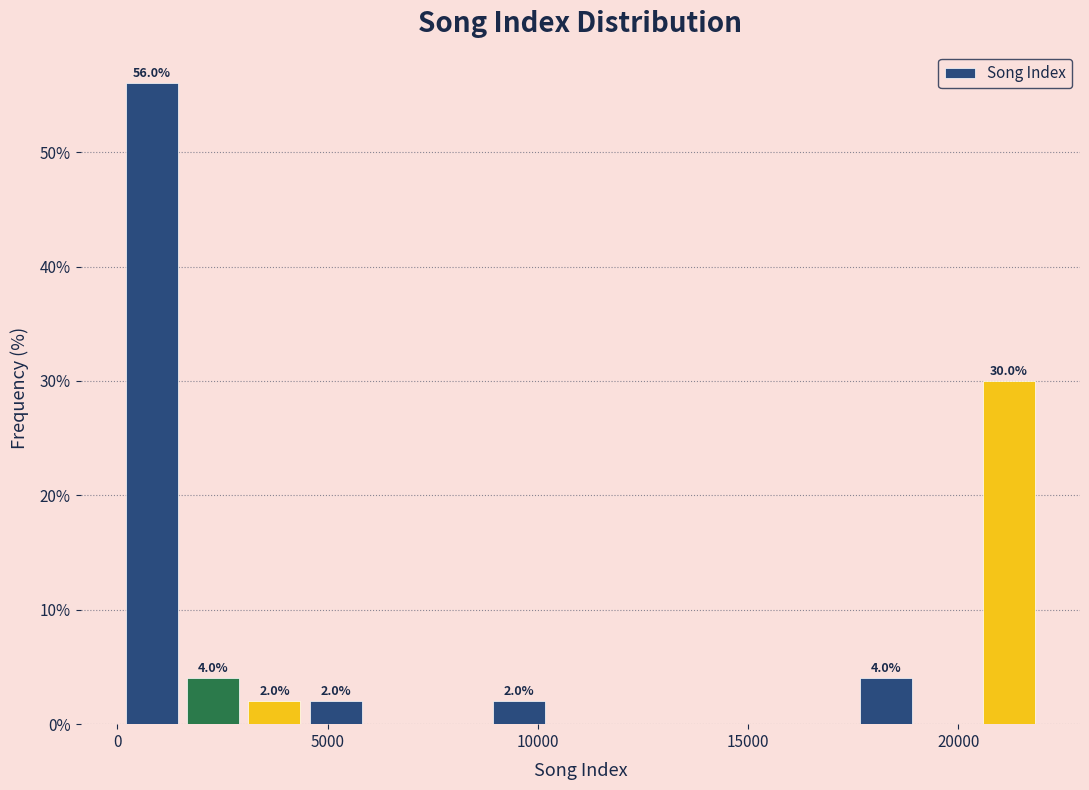

Around what value on the x-axis is the tallest bar? Give the approximate position of its centre, as read against the axis.

1000